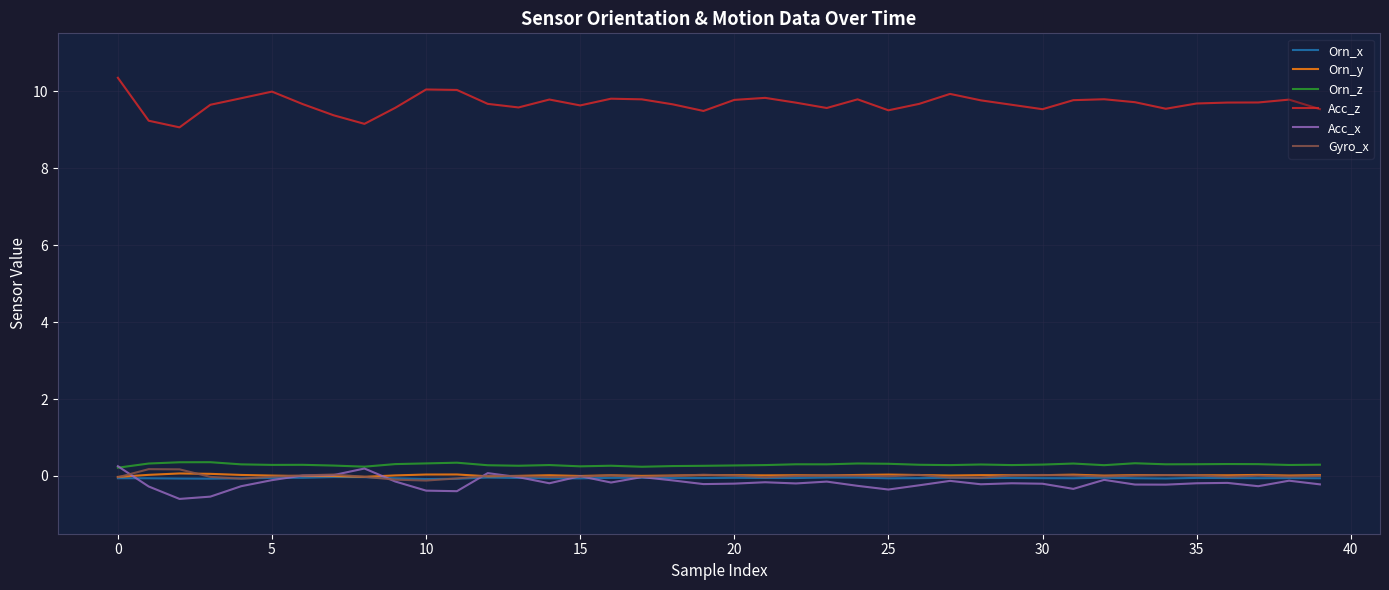

Which series has the largest total across all categories?

Acc_z